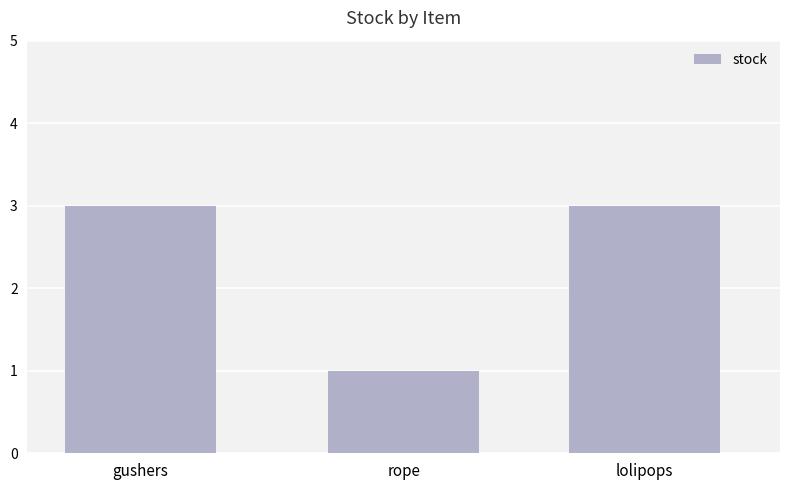

What is the greatest value displayed?

3